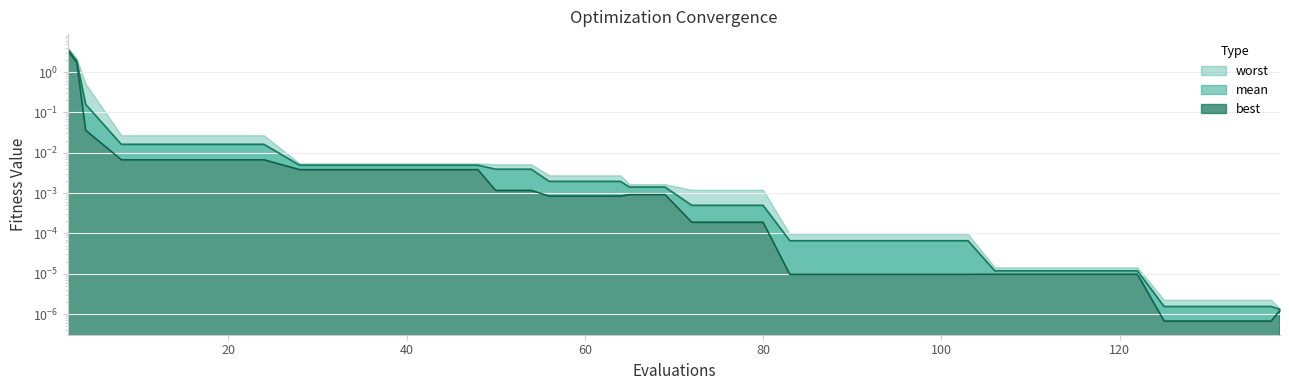

True or false: best and mean intersect in this chart.

False